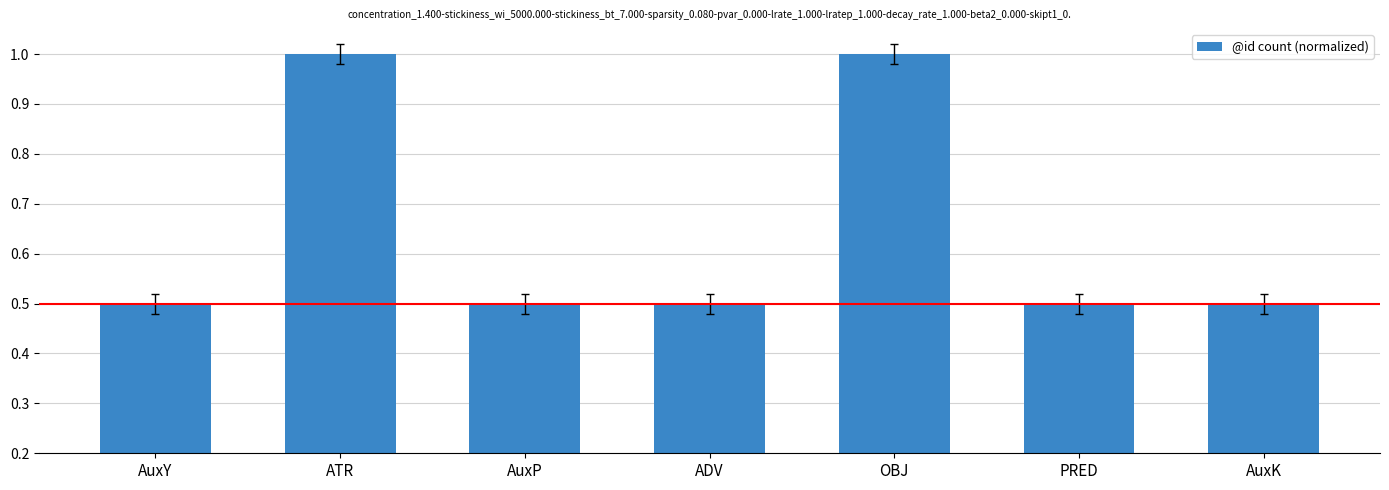

What is the approximate value at AuxP?

0.5